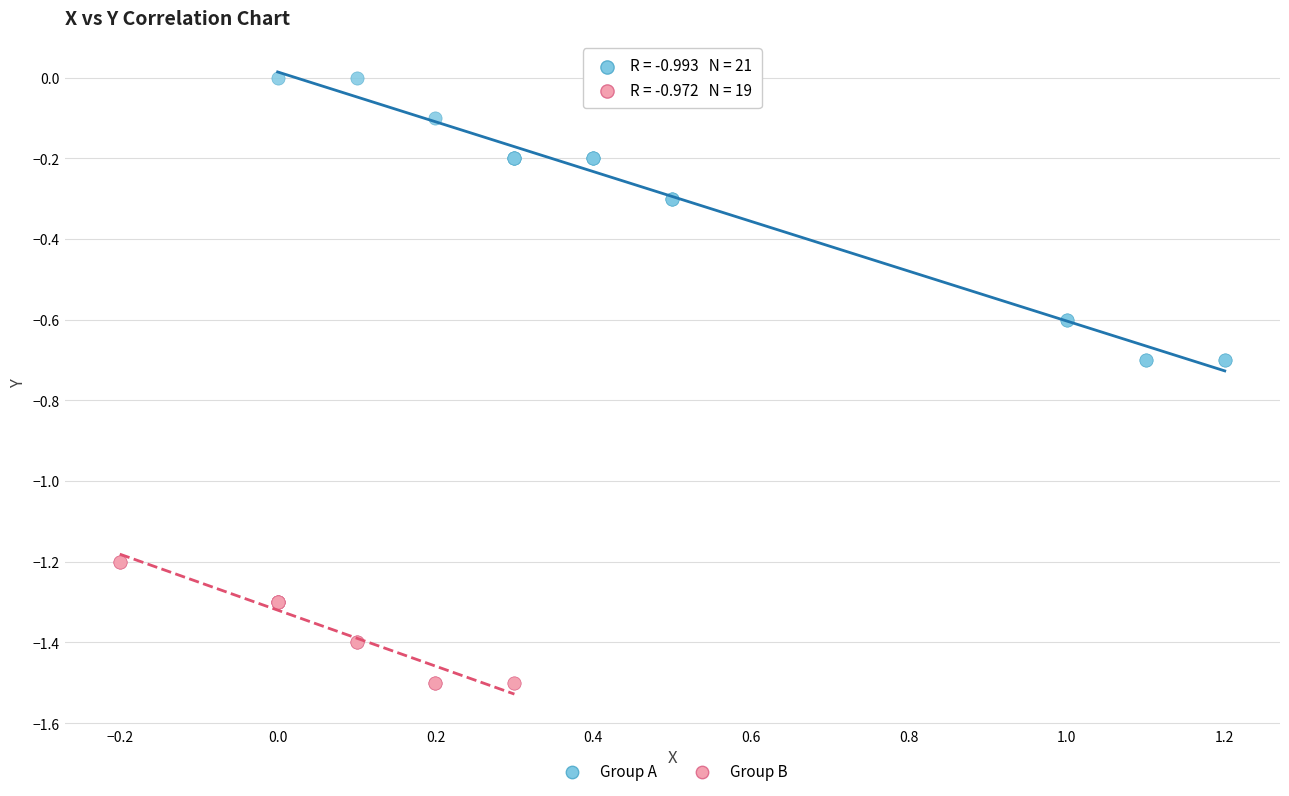

Which series contains the highest Y value?

Group A